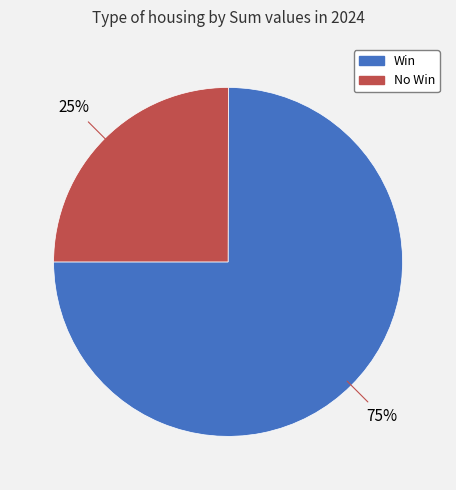

Is there a majority slice in this chart?

Yes